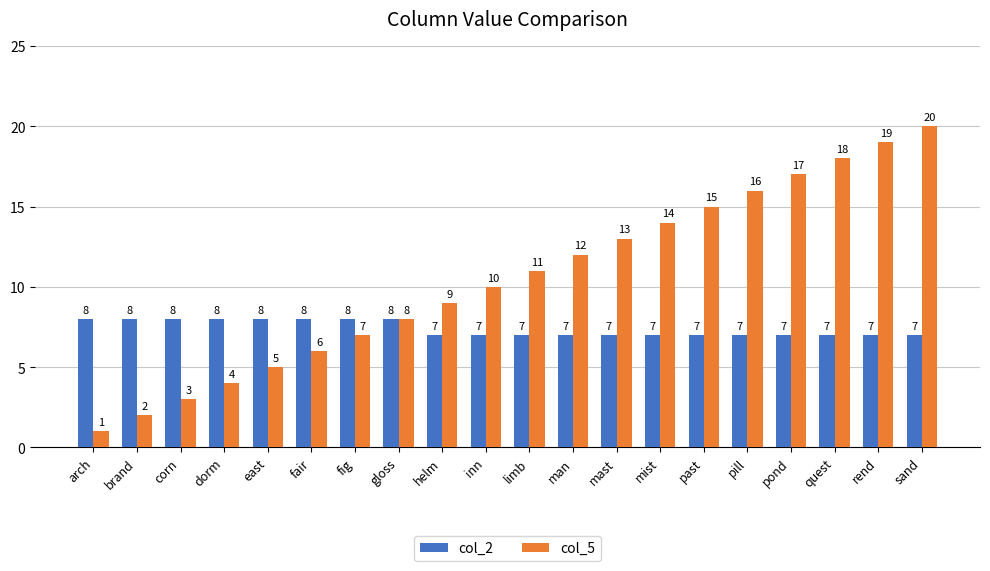

Reading left to right, transcribe all the data shown in this chart.

col_2: 8	8	8	8	8	8	8	8	7	7	7	7	7	7	7	7	7	7	7	7
col_5: 1	2	3	4	5	6	7	8	9	10	11	12	13	14	15	16	17	18	19	20